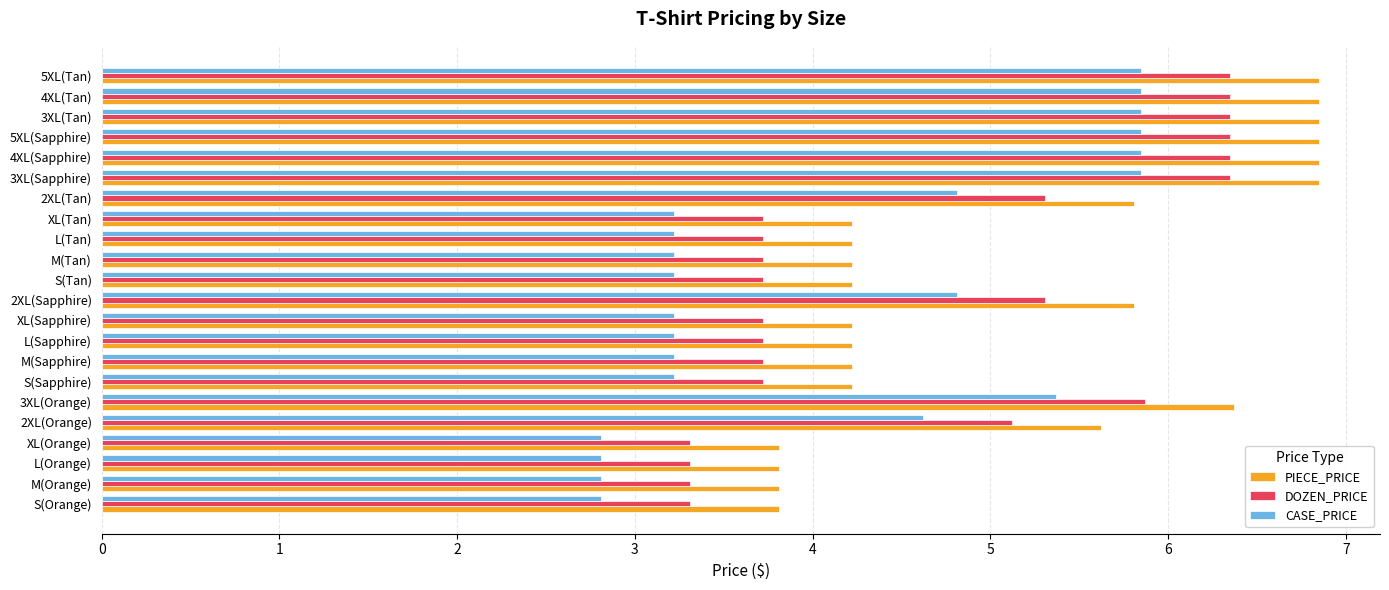

The value of PIECE_PRICE at S(Tan) is 1.2. True or false?

False